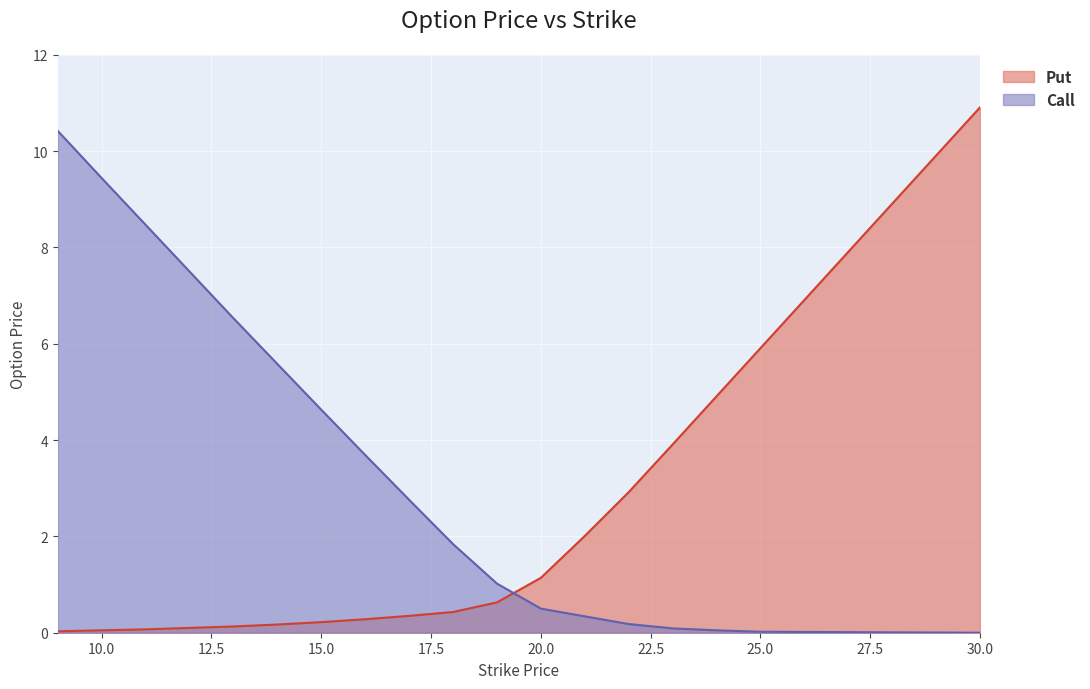

How many series are shown in this chart?

2